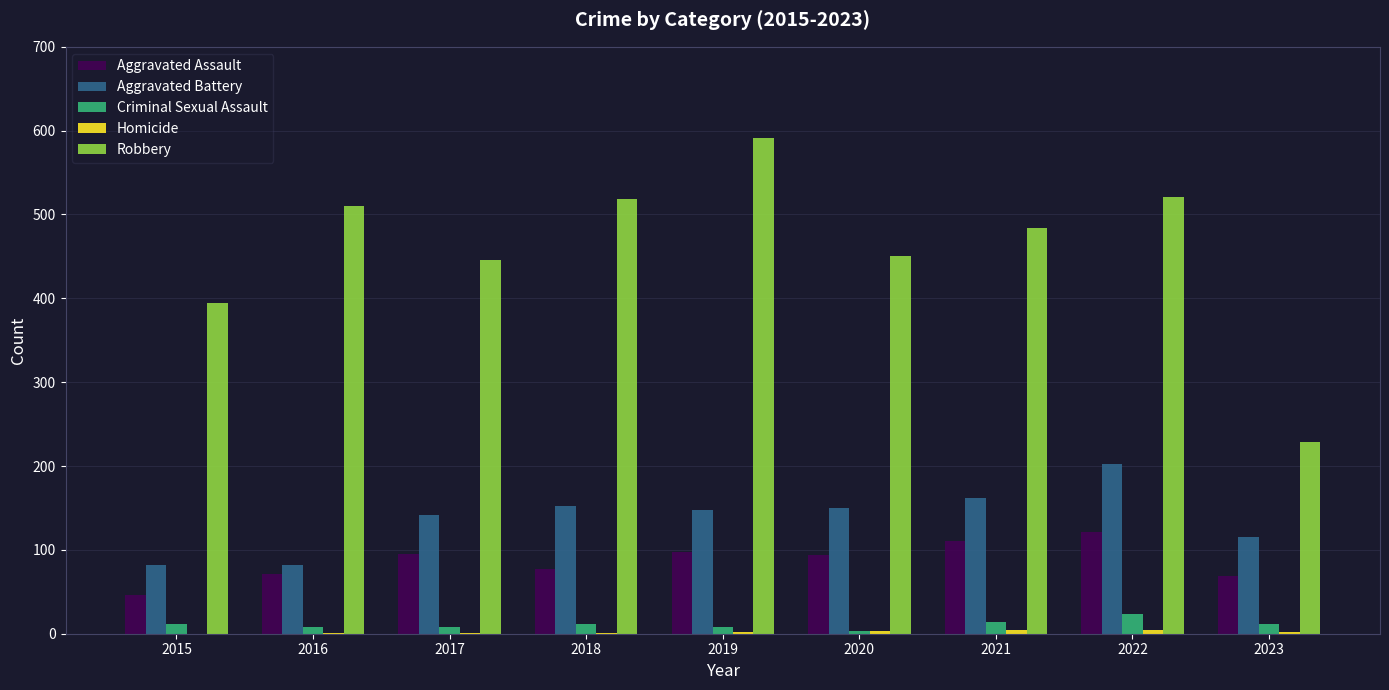

Which series has the largest total across all categories?

Robbery